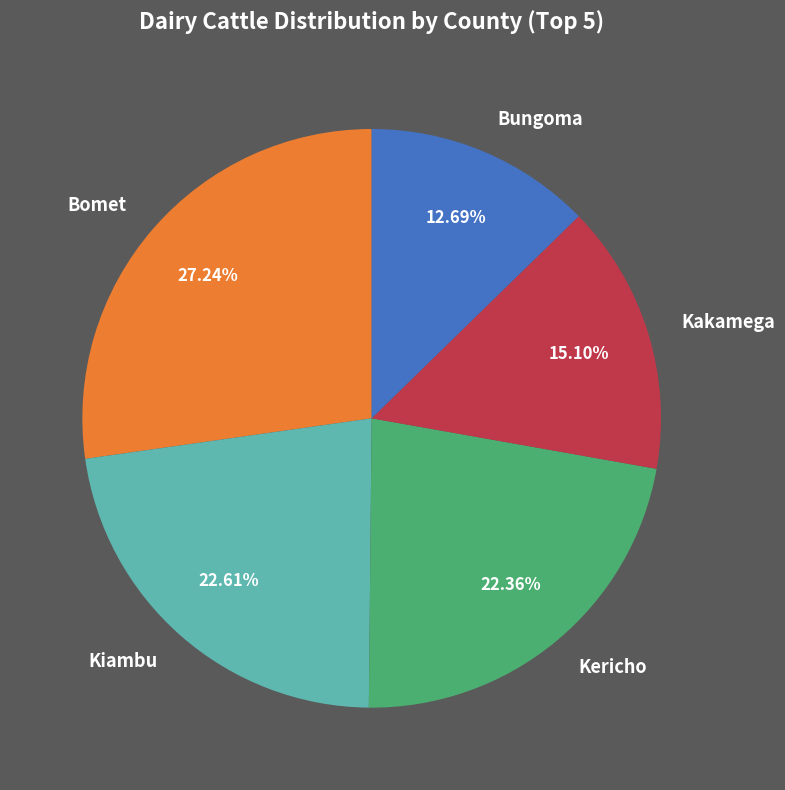

How many segments does this pie chart have?

5